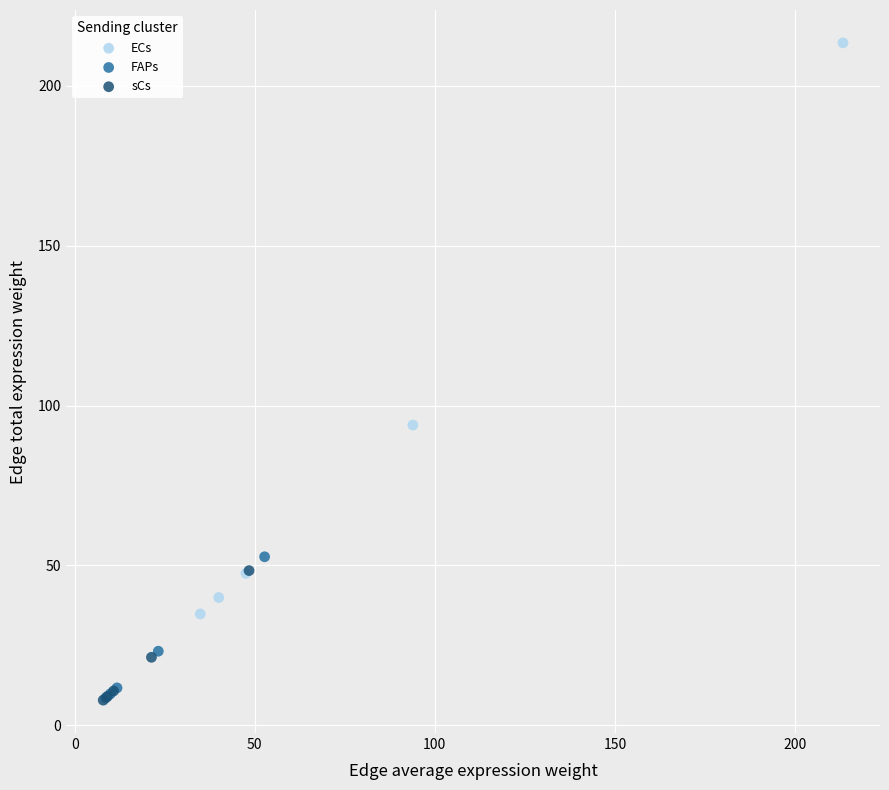

Which series has the widest spread of Y values?

ECs